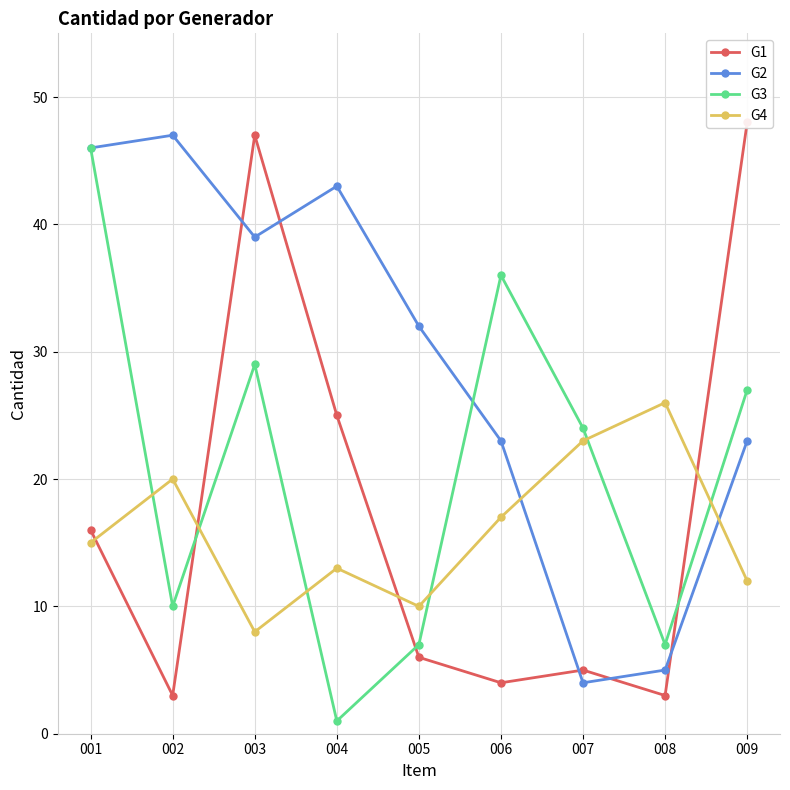

Is it true that G4 equals 10 at 001?

False